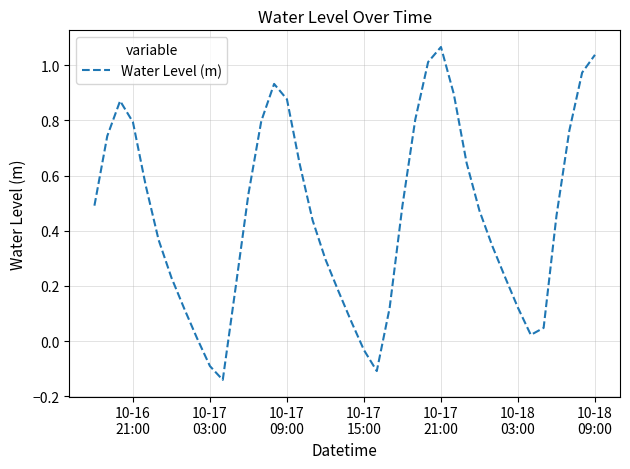

What is the difference between the maximum and minimum values?

1.2